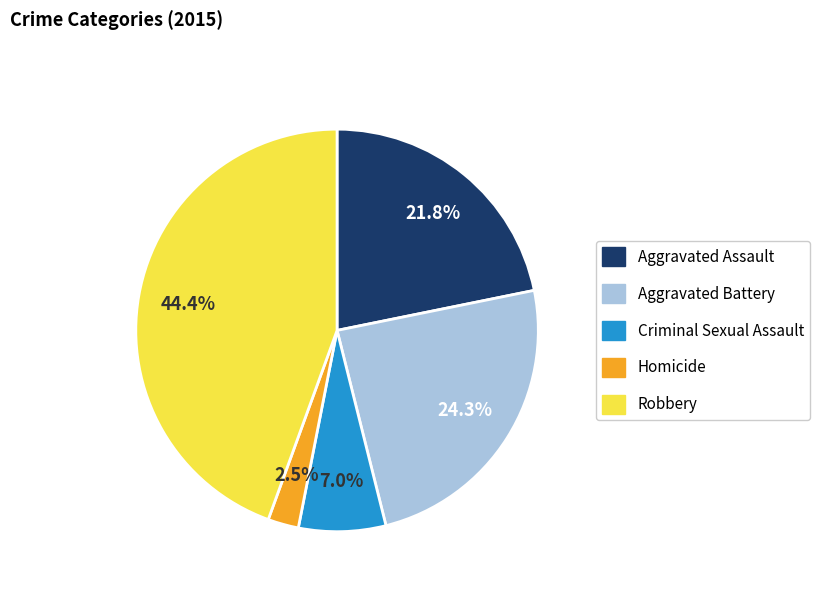

To the nearest percent, what is the difference between the Robbery and Aggravated Assault slice percentages?

23%